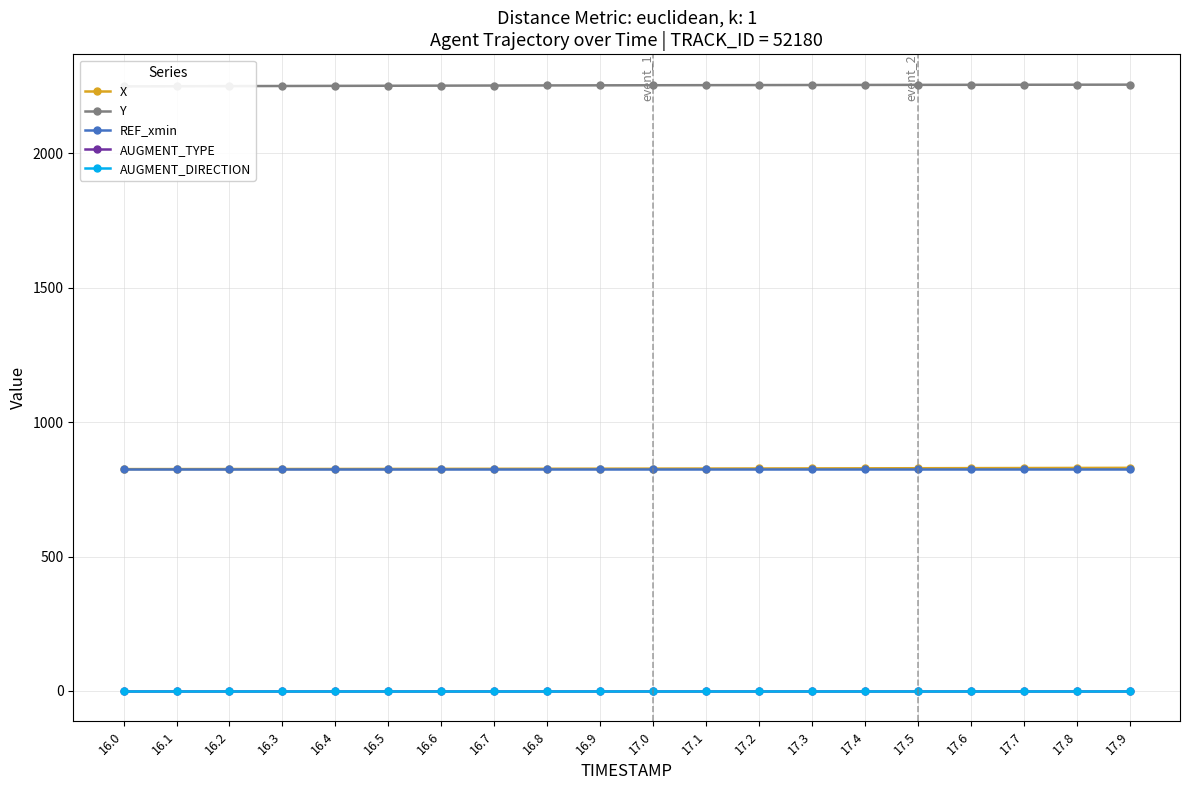

True or false: AUGMENT_DIRECTION and Y intersect in this chart.

False